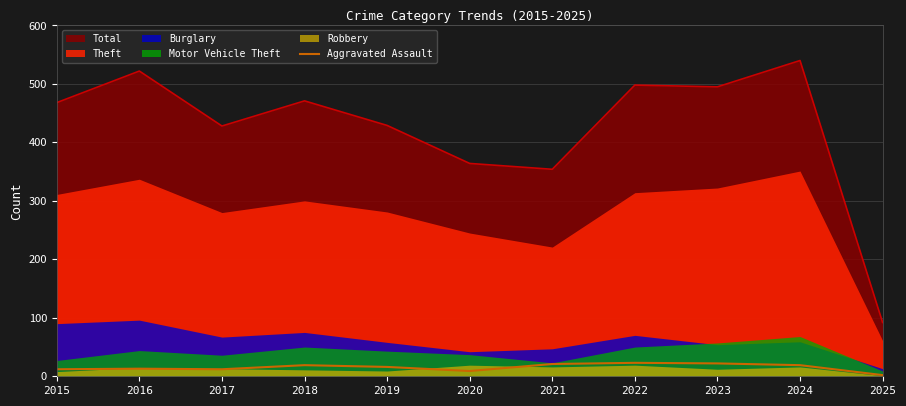

Reading left to right, transcribe all the data shown in this chart.

12	13	12	19	16	9	21	23	22	19	2